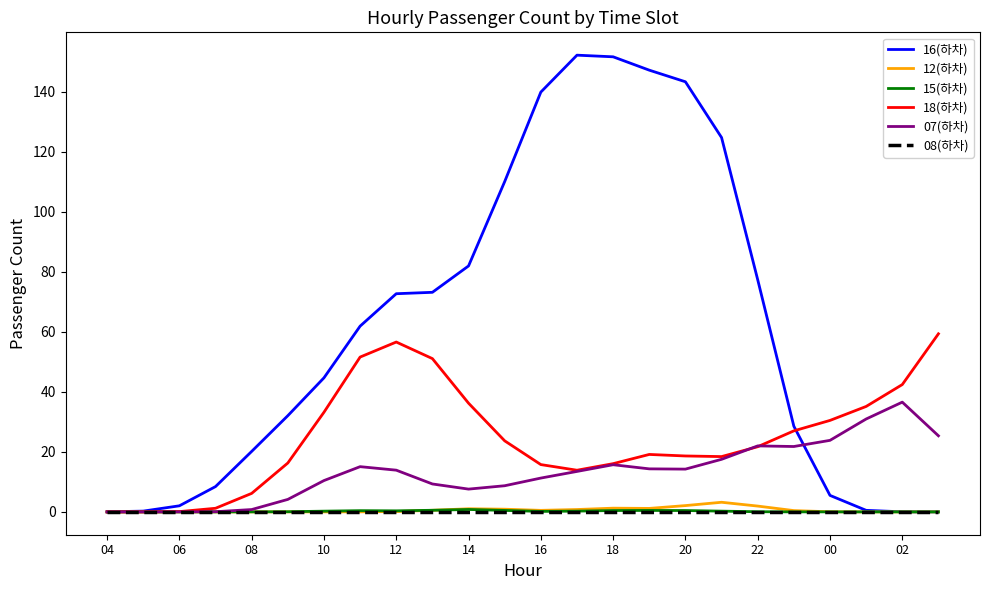

How many lines are shown in the chart?

6